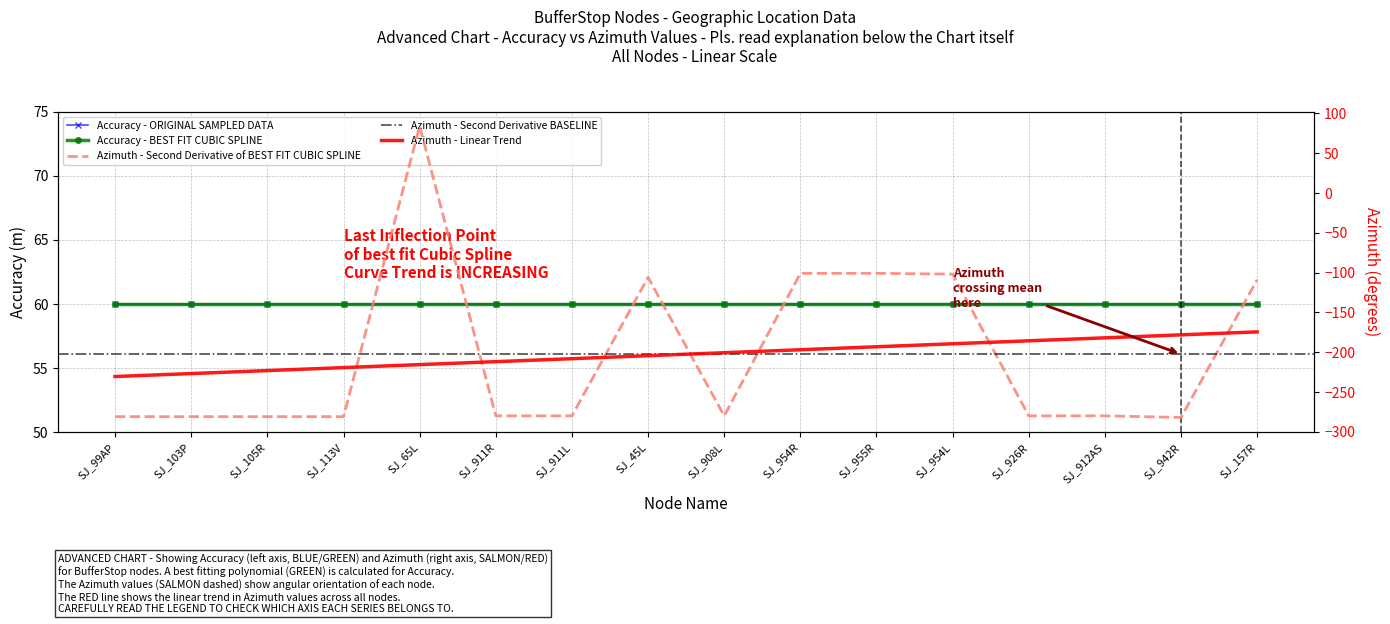

Where does the data first go above -280?

SJ_65L